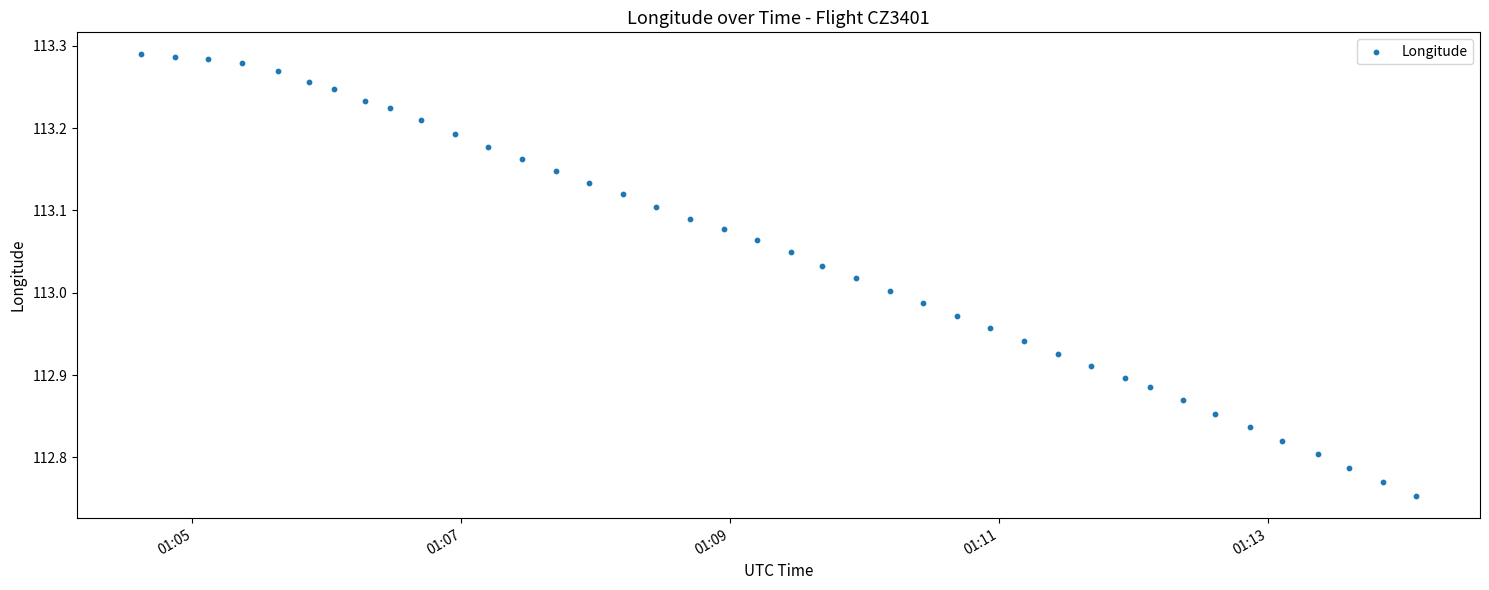

What is the range of Y values (max minus min)?

0.5